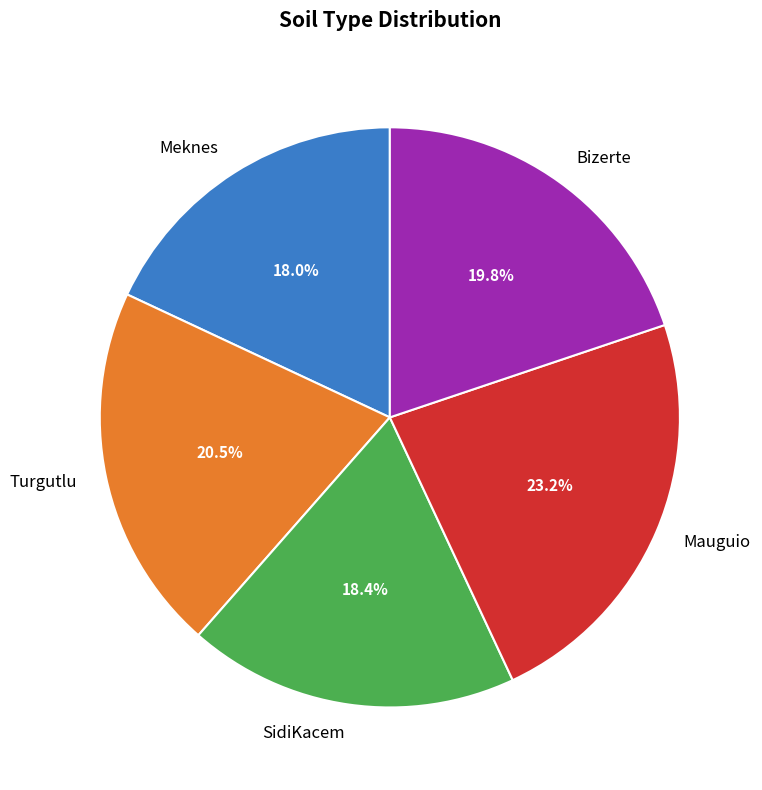

To the nearest percent, what is the combined percentage of SidiKacem and Bizerte?

38%